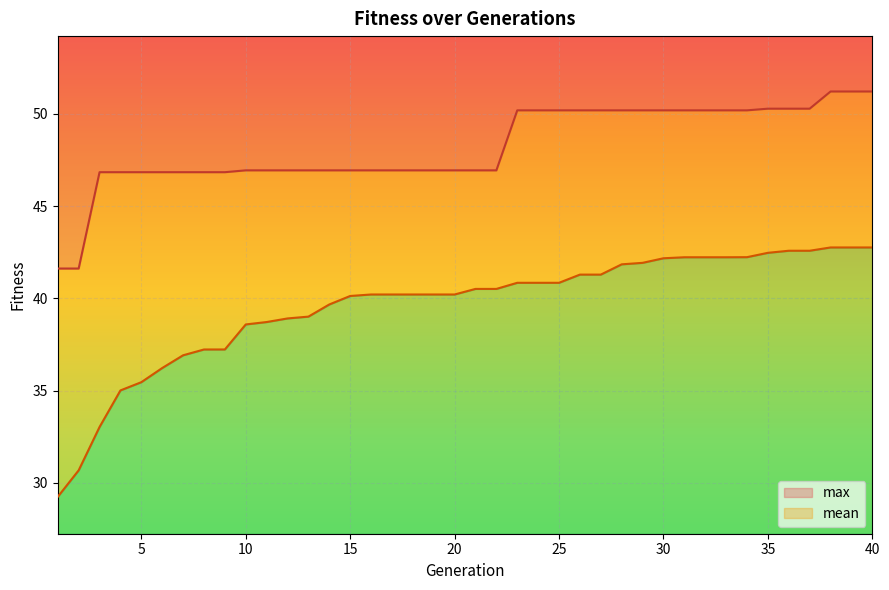

Where is mean nearest to the value 36?

6